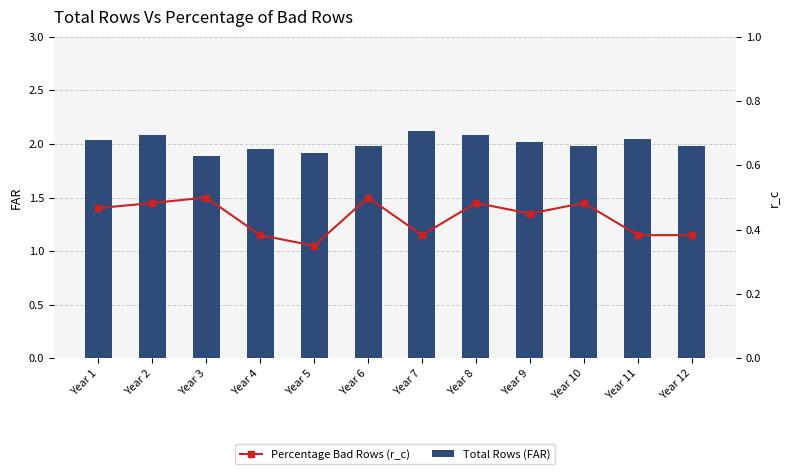

Which series changed the most between Year 3 and Year 9?

Total Rows (FAR)